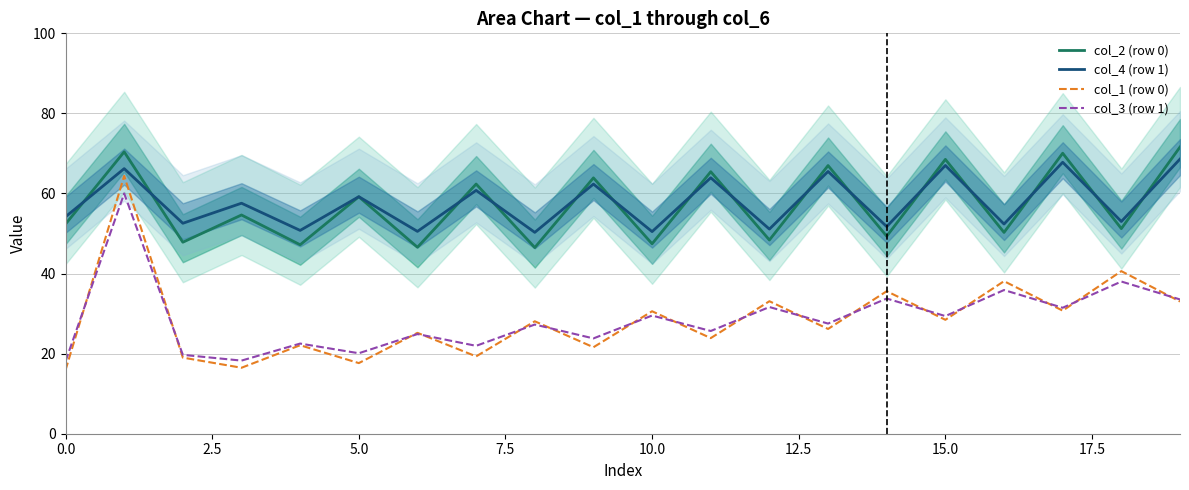

True or false: col_3 (row 1) and col_2 (row 0) intersect in this chart.

False